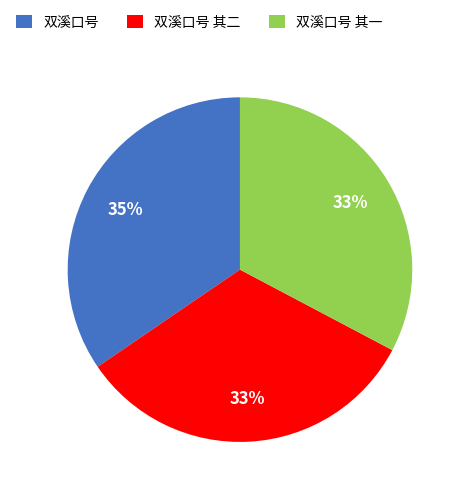

How many segments does this pie chart have?

3